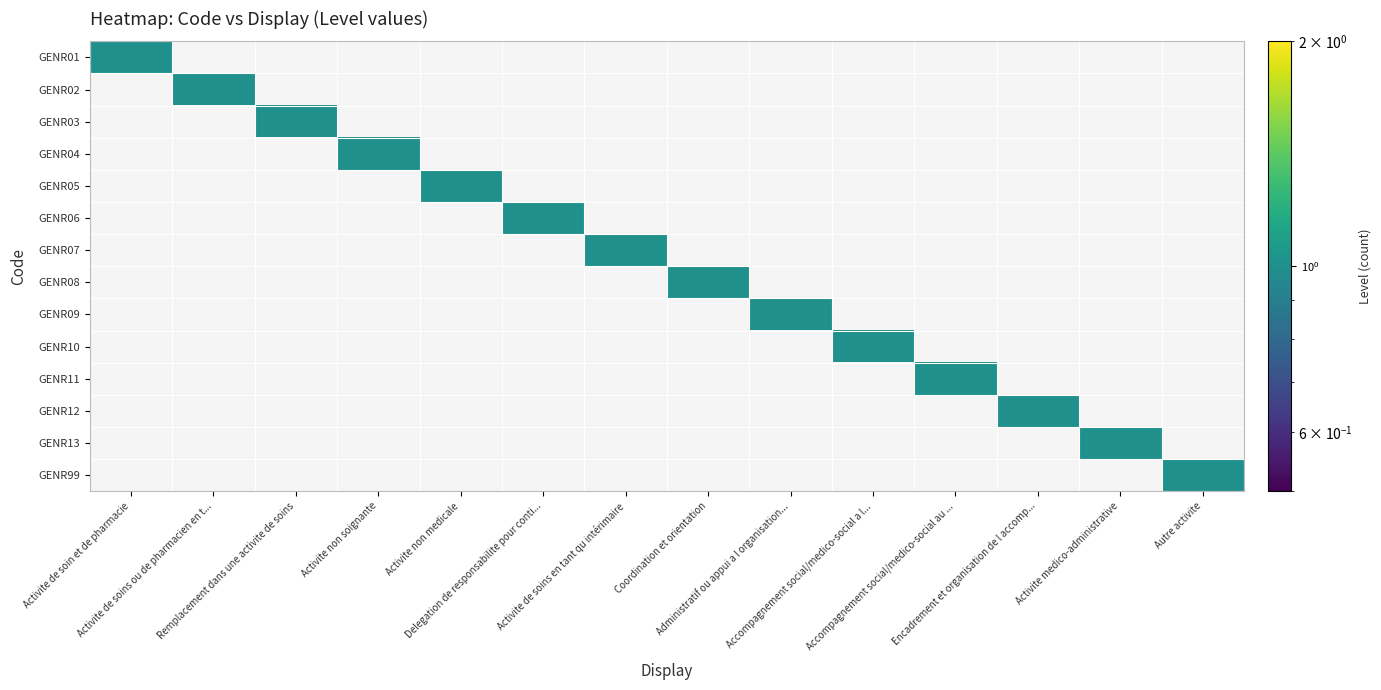

What is the greatest value displayed?

1